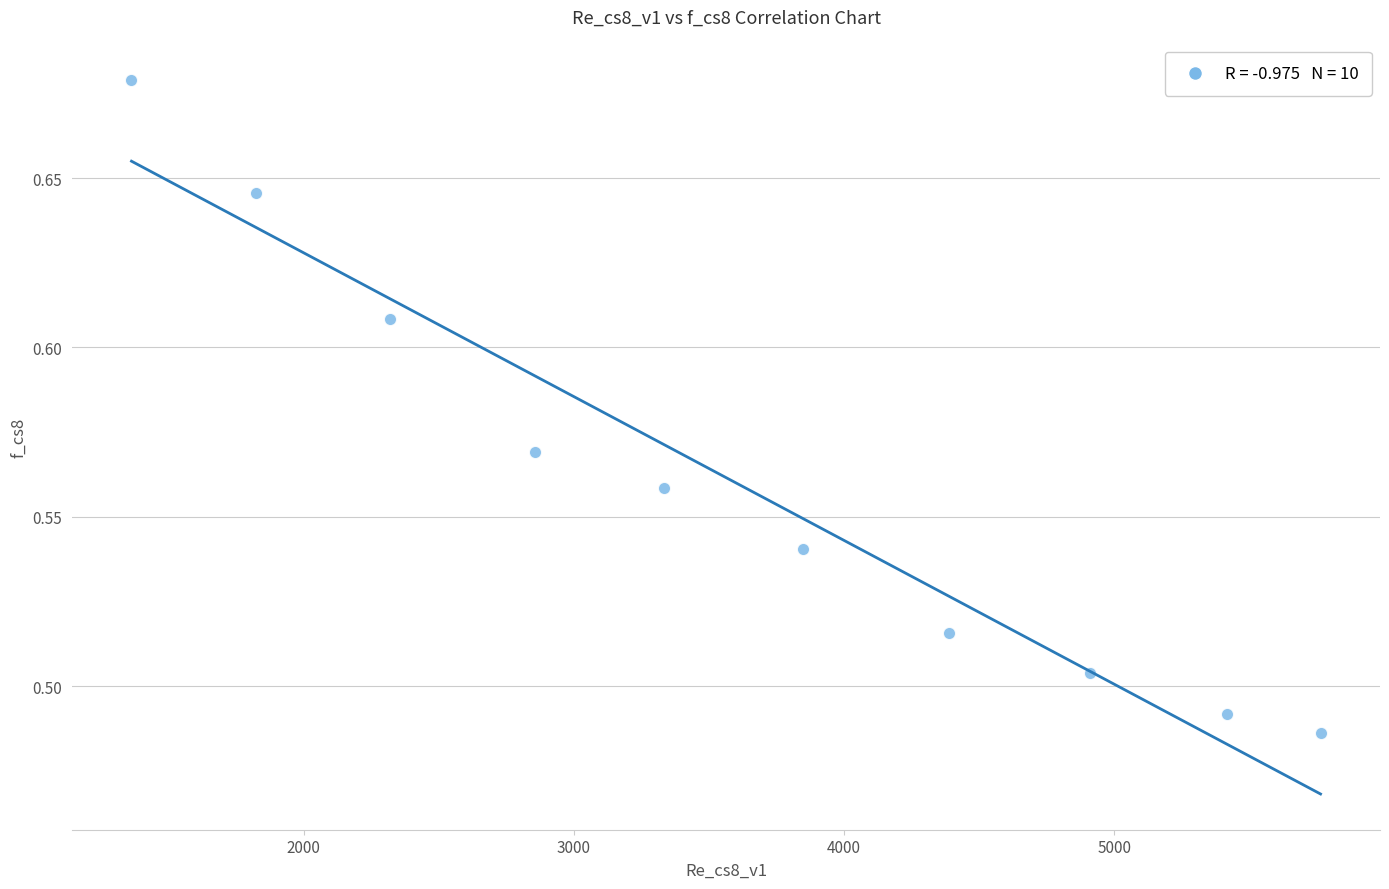

What is the average X value?

3602.4